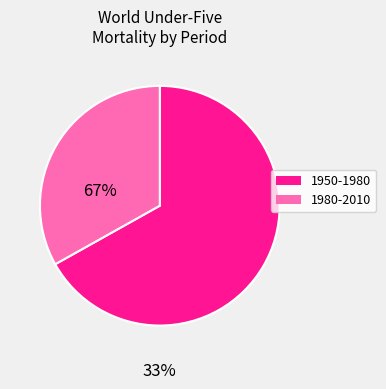

Between 1980-2010 and 1950-1980, which is larger?

1950-1980